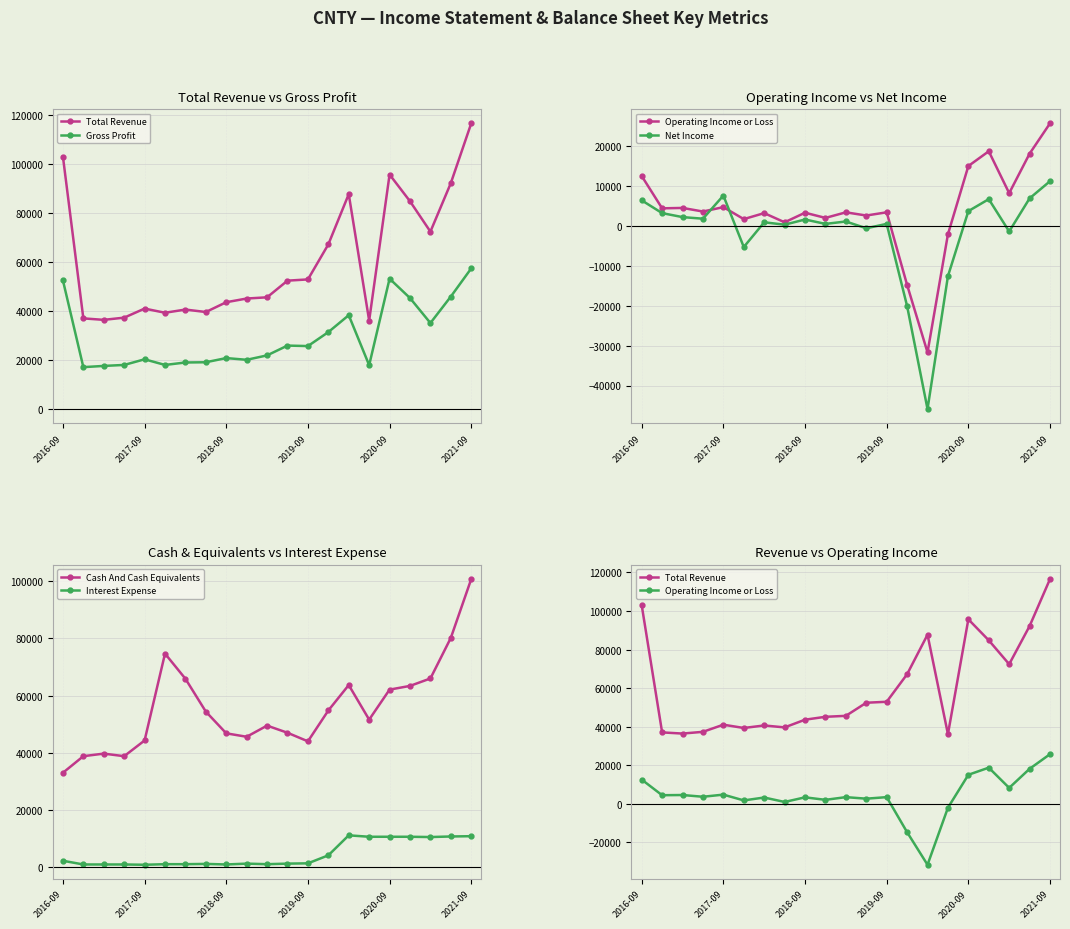

What is the spread (max minus min) of values at 18?

73800